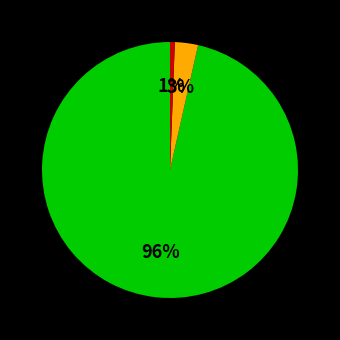

Is there a majority slice in this chart?

Yes